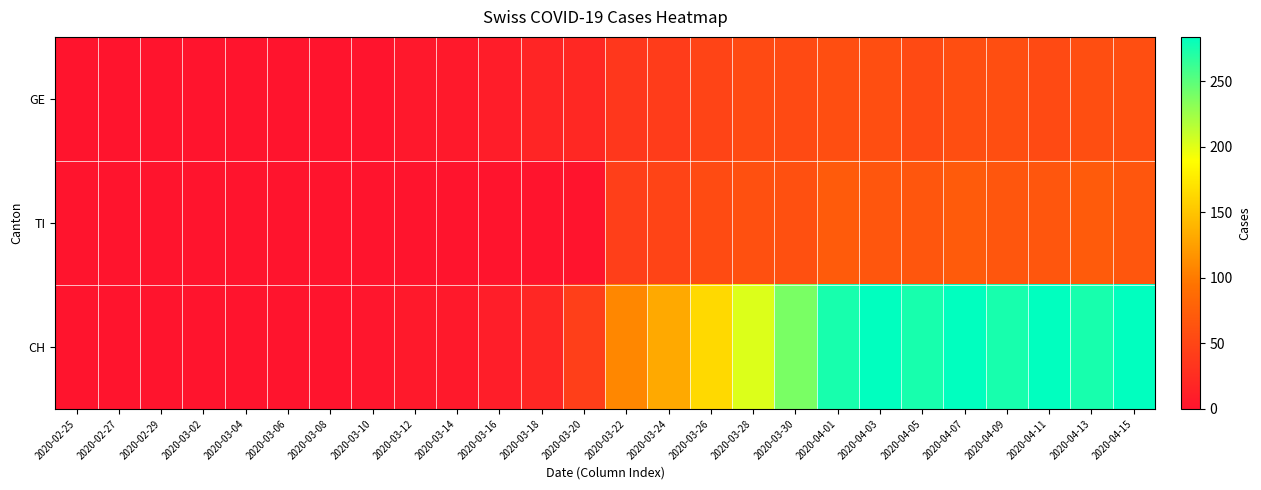

Which series has the largest total across all categories?

CH